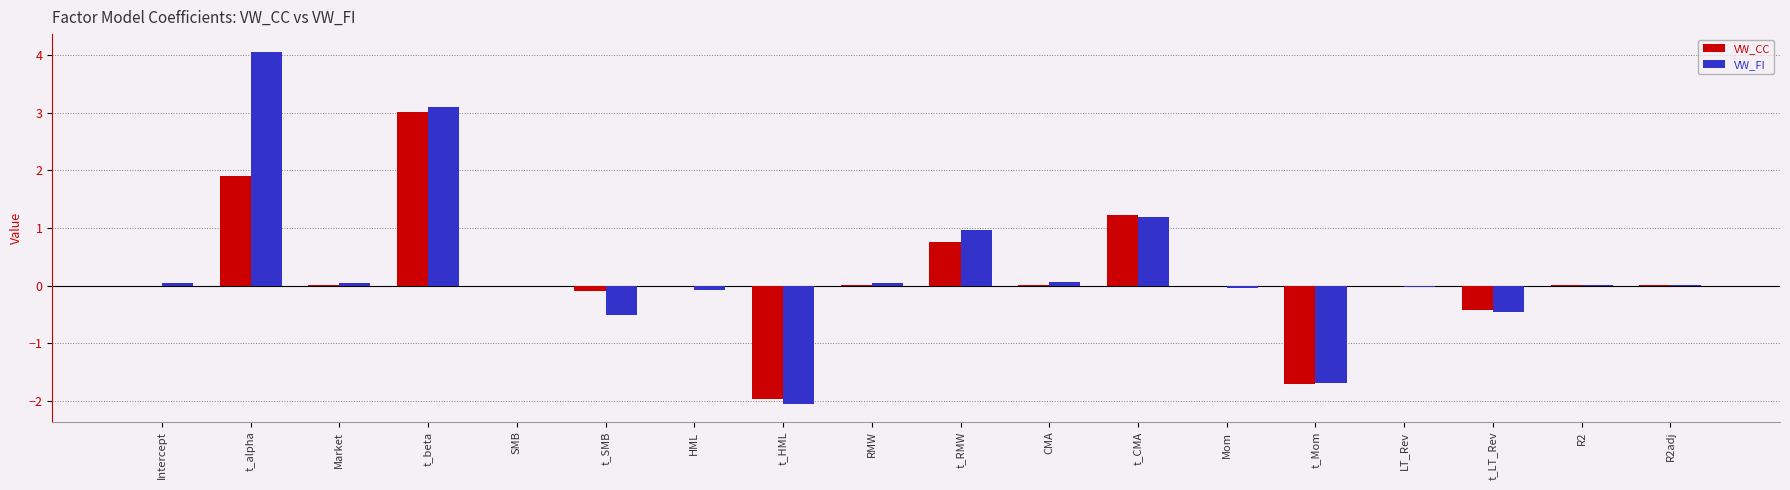

True or false: VW_FI has a value of -2.1 at t_HML.

True